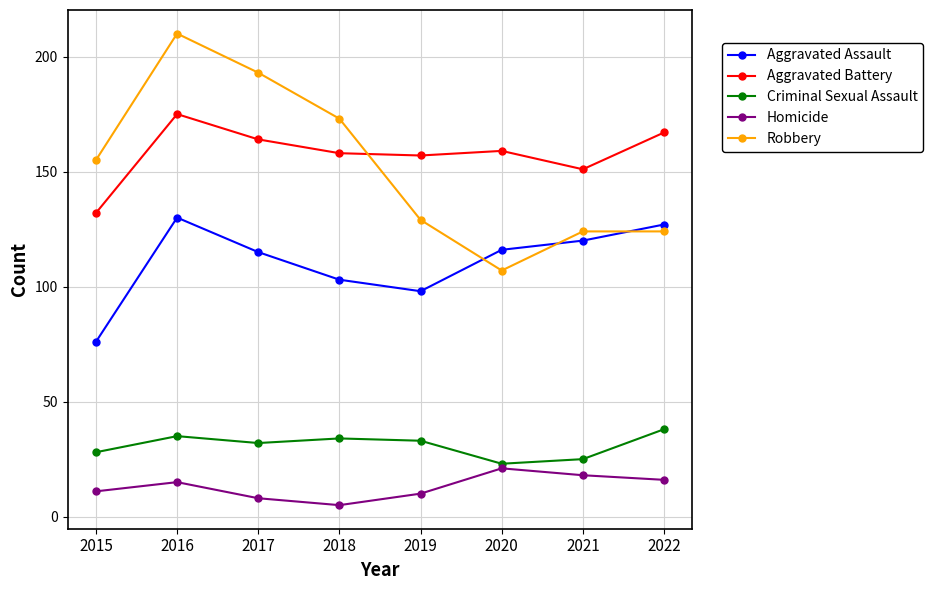

What is the maximum value shown in the chart?

210